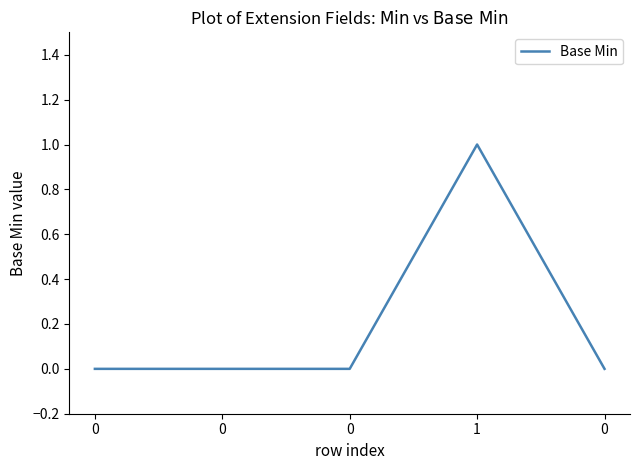

Where is the first local maximum?

1